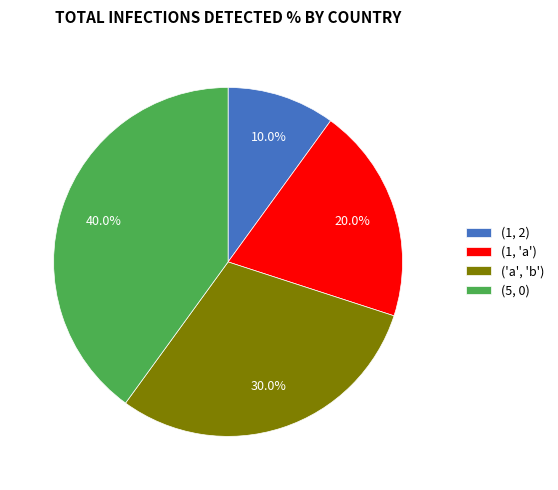

Rank the categories by value from lowest to highest.

(1, 2), (1, 'a'), ('a', 'b'), (5, 0)